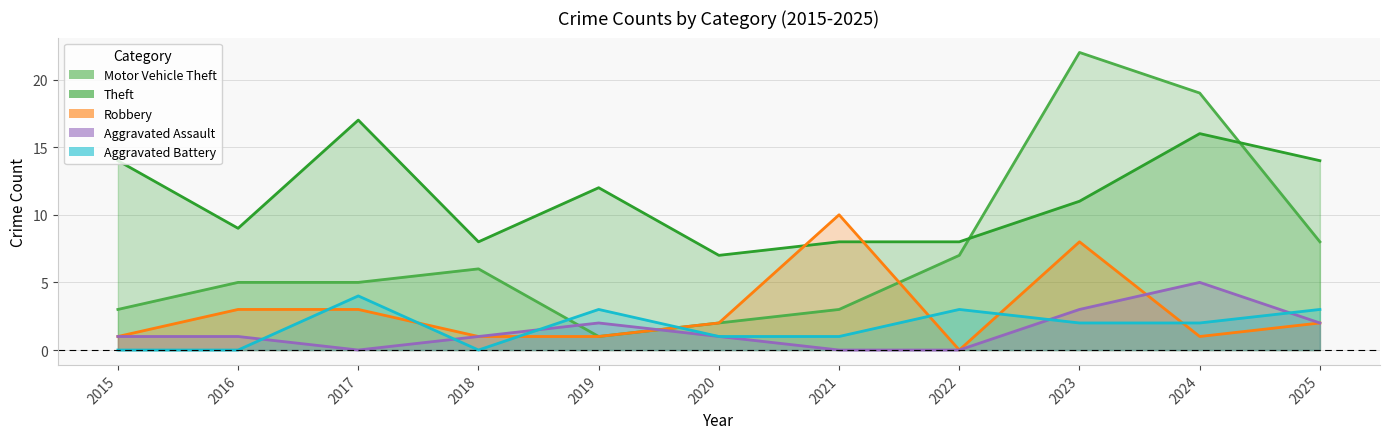

At 2023, list the series in order from largest to smallest.

Motor Vehicle Theft, Theft, Robbery, Aggravated Assault, Aggravated Battery